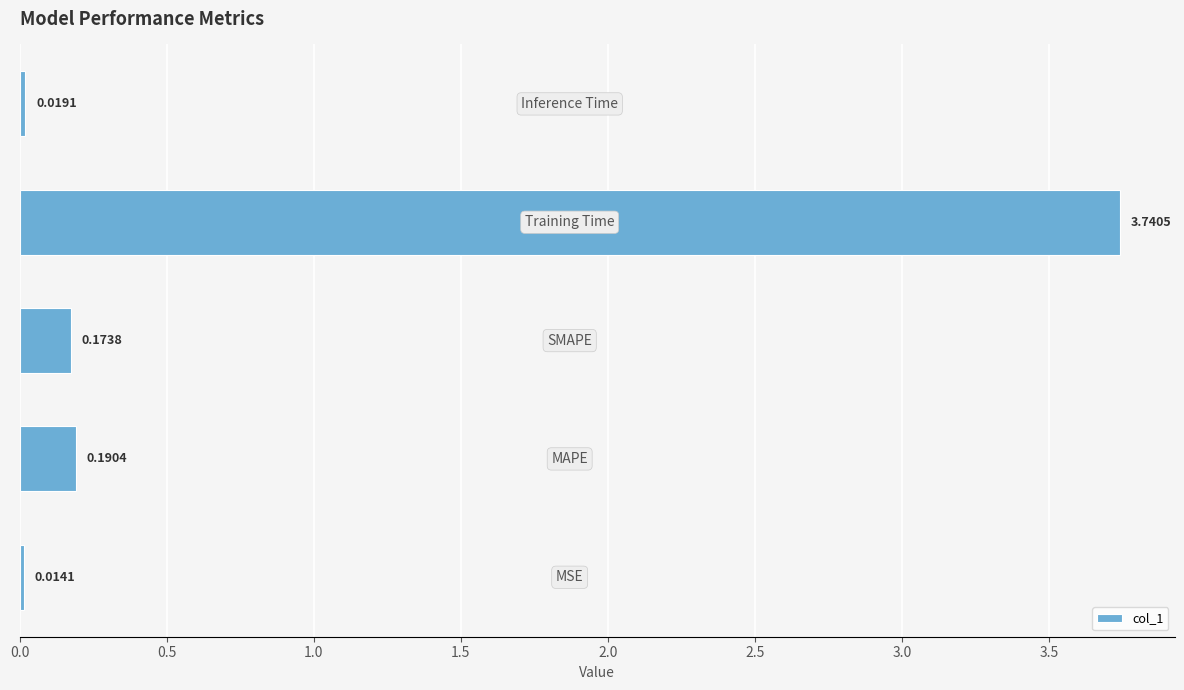

What is the sum of all values?

4.1